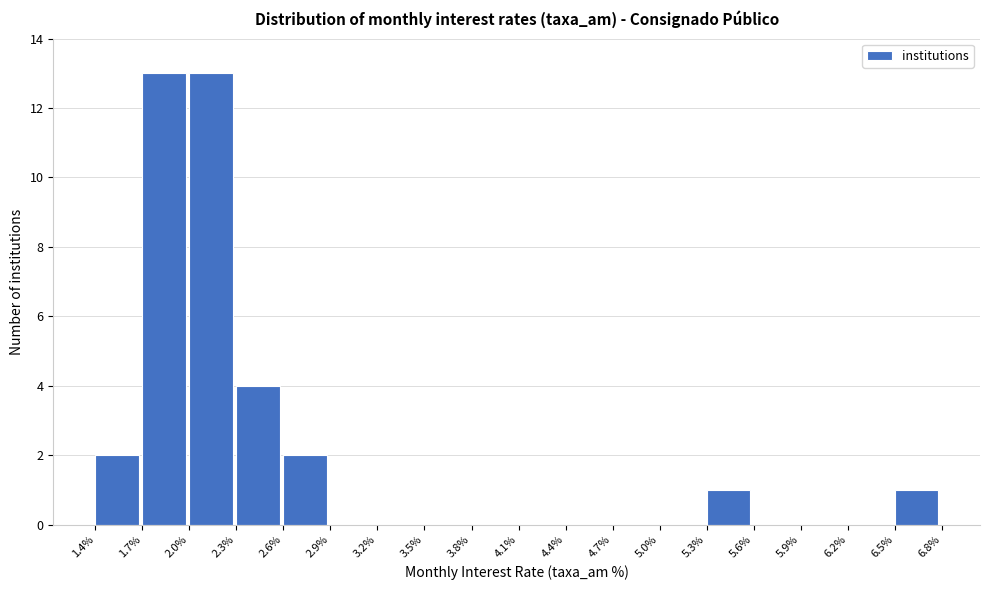

What is the height of the bar covering 2.0% to 2.3% on the x-axis? The values are not printed on the chart, so give them approximately, as read against the axis.

13